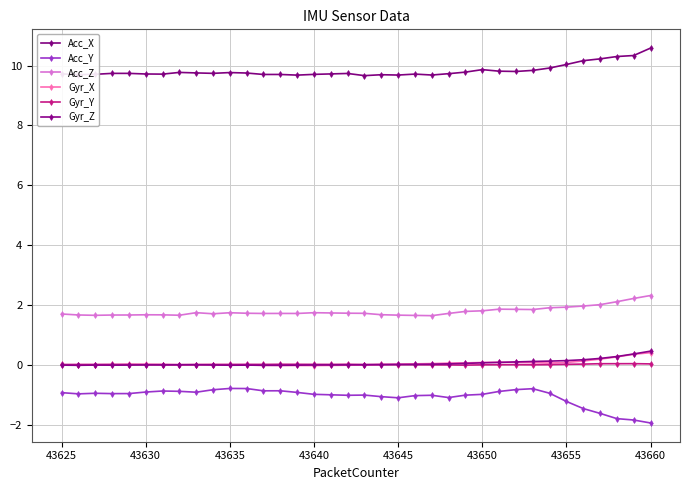

What is the value of the Acc_X point at the 36th from the left?

10.6